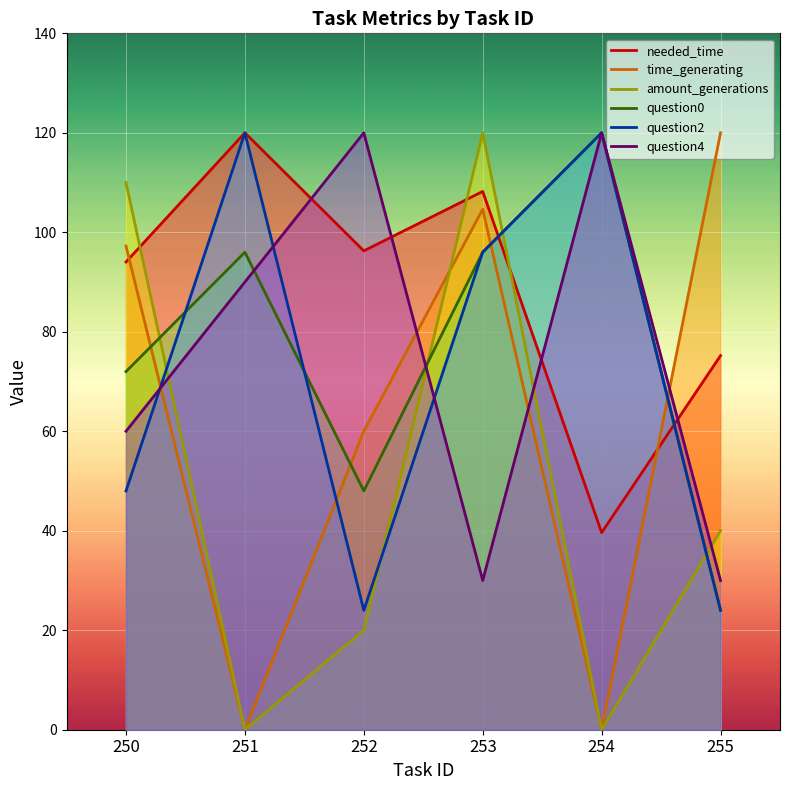

Does the chart display data point markers on the line(s)?

No